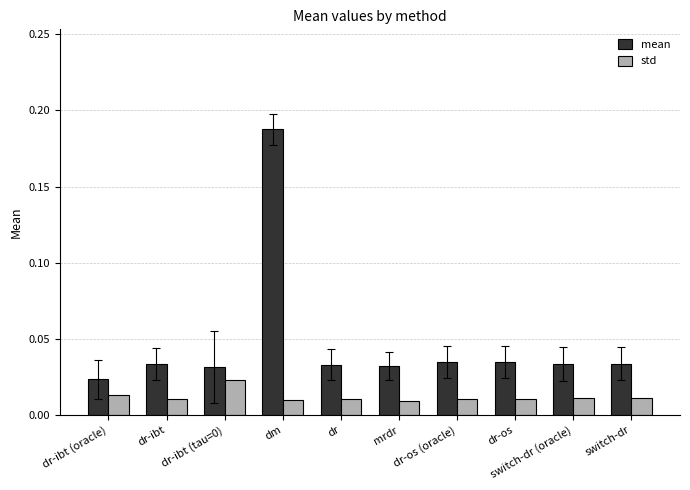

What position from the left is switch-dr?

10